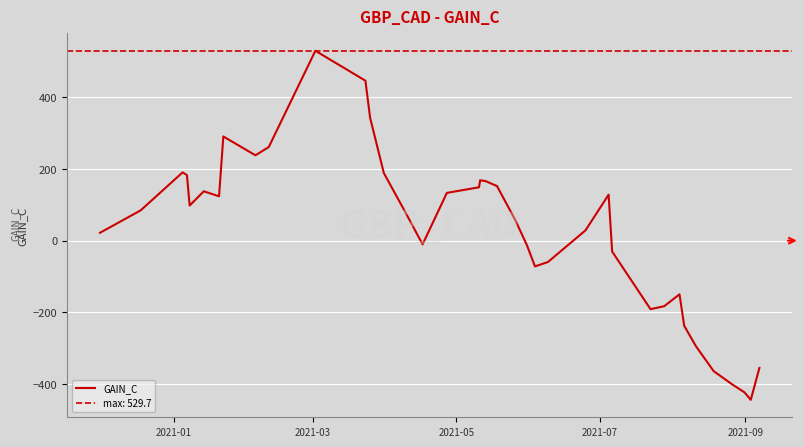

What is the lowest value of the GAIN_C series?

-444.0